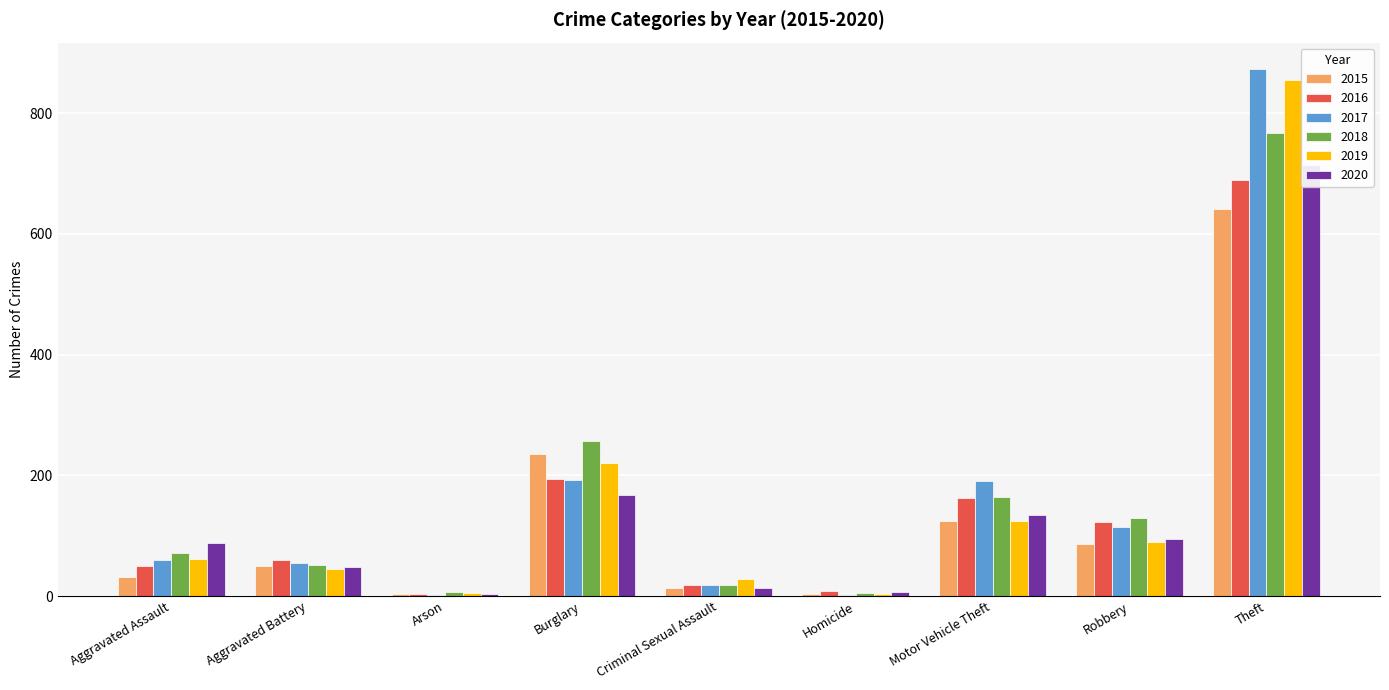

List the series in order of their peak value, lowest first.

2015, 2016, 2020, 2018, 2019, 2017